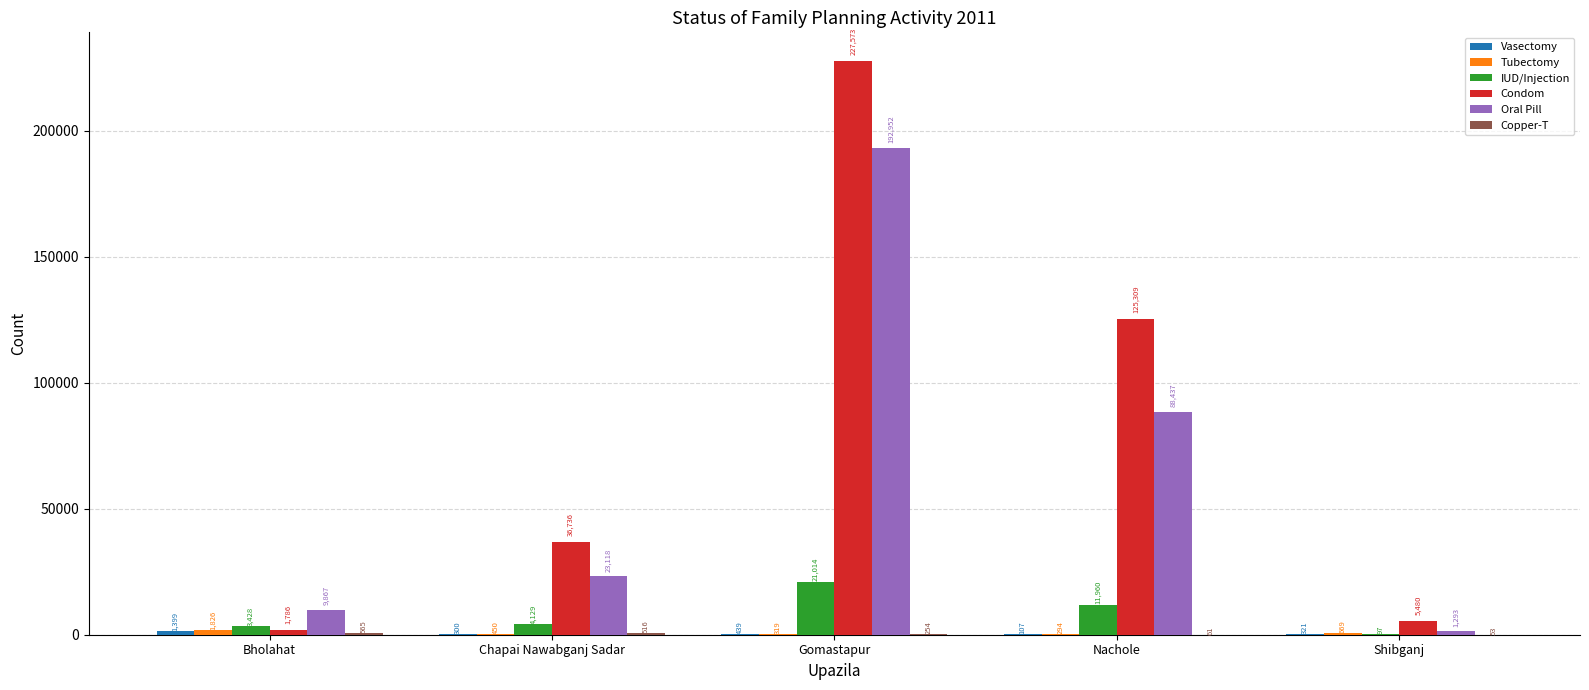

At which category is the sum across all series the highest?

Gomastapur